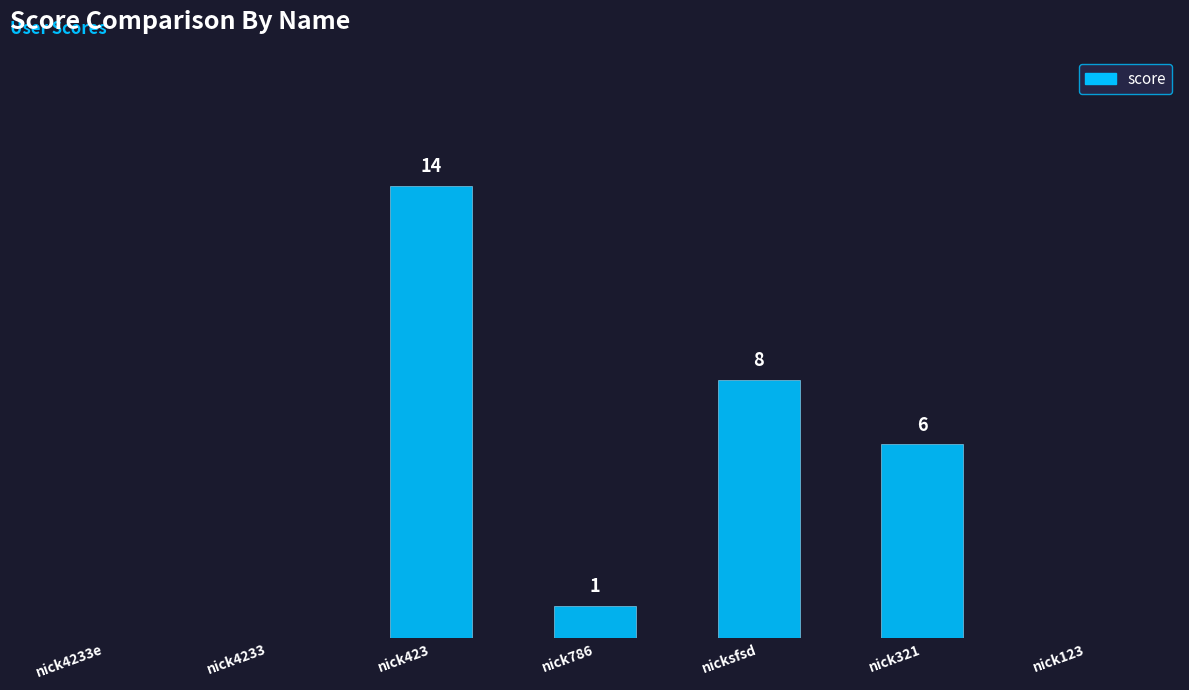

At which label does the data first exceed 1?

nick423